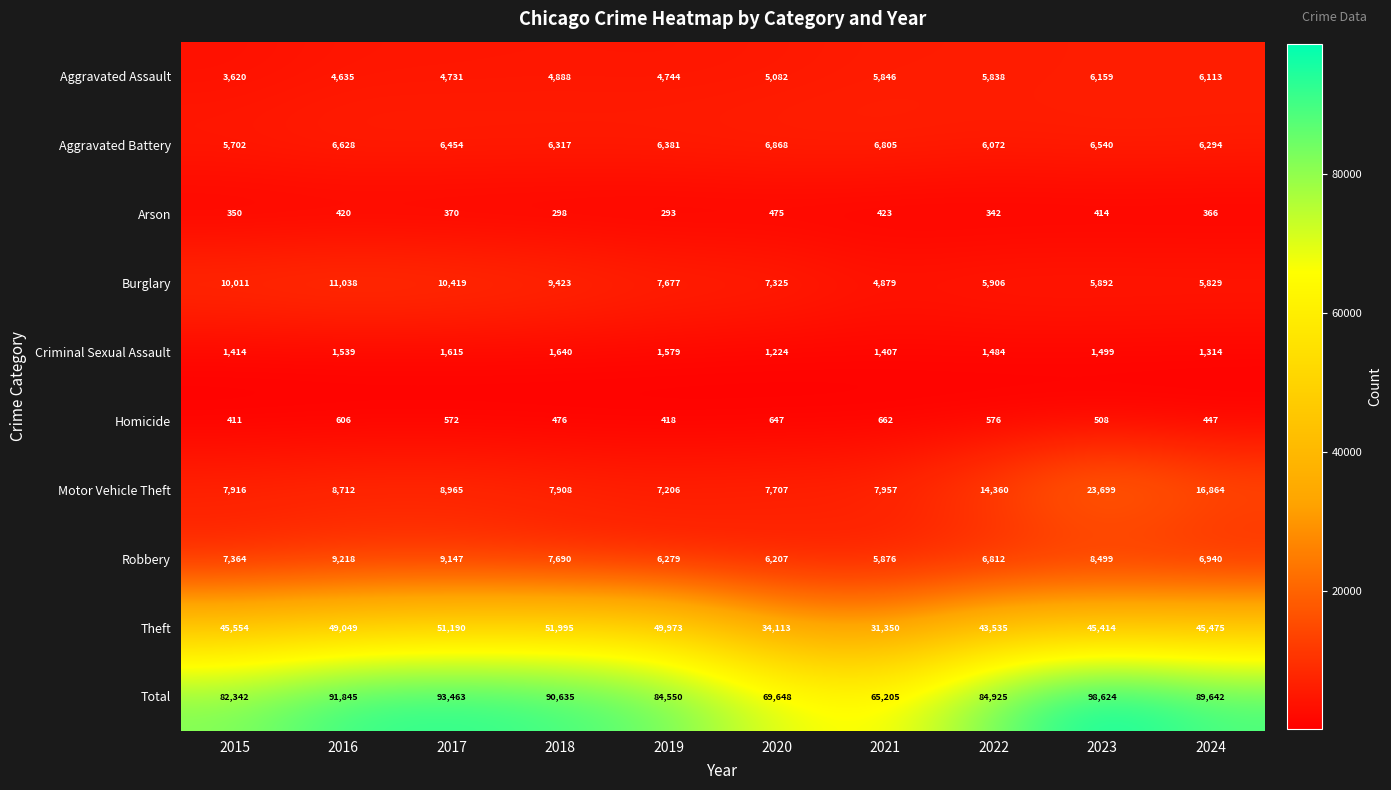

Rank the series at 2024 from lowest to highest value.

Arson, Homicide, Criminal Sexual Assault, Burglary, Aggravated Assault, Aggravated Battery, Robbery, Motor Vehicle Theft, Theft, Total